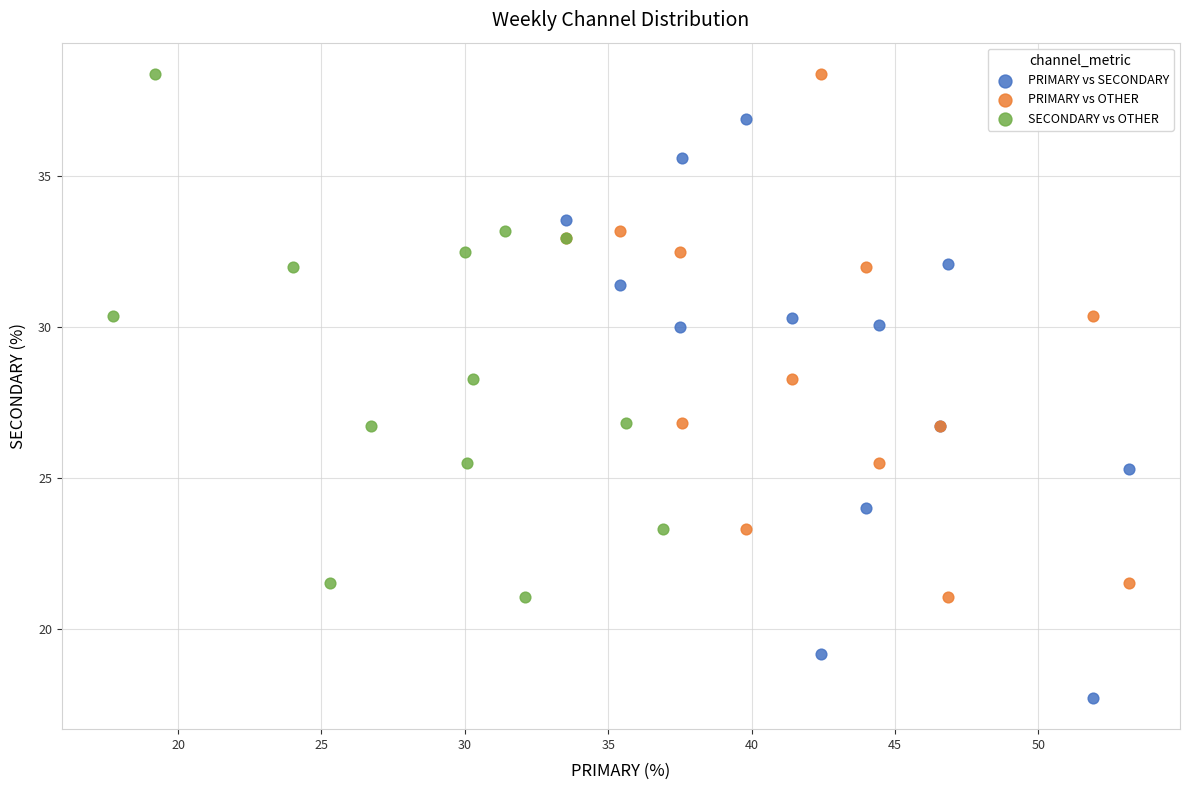

Which series reaches the minimum Y coordinate?

PRIMARY vs SECONDARY